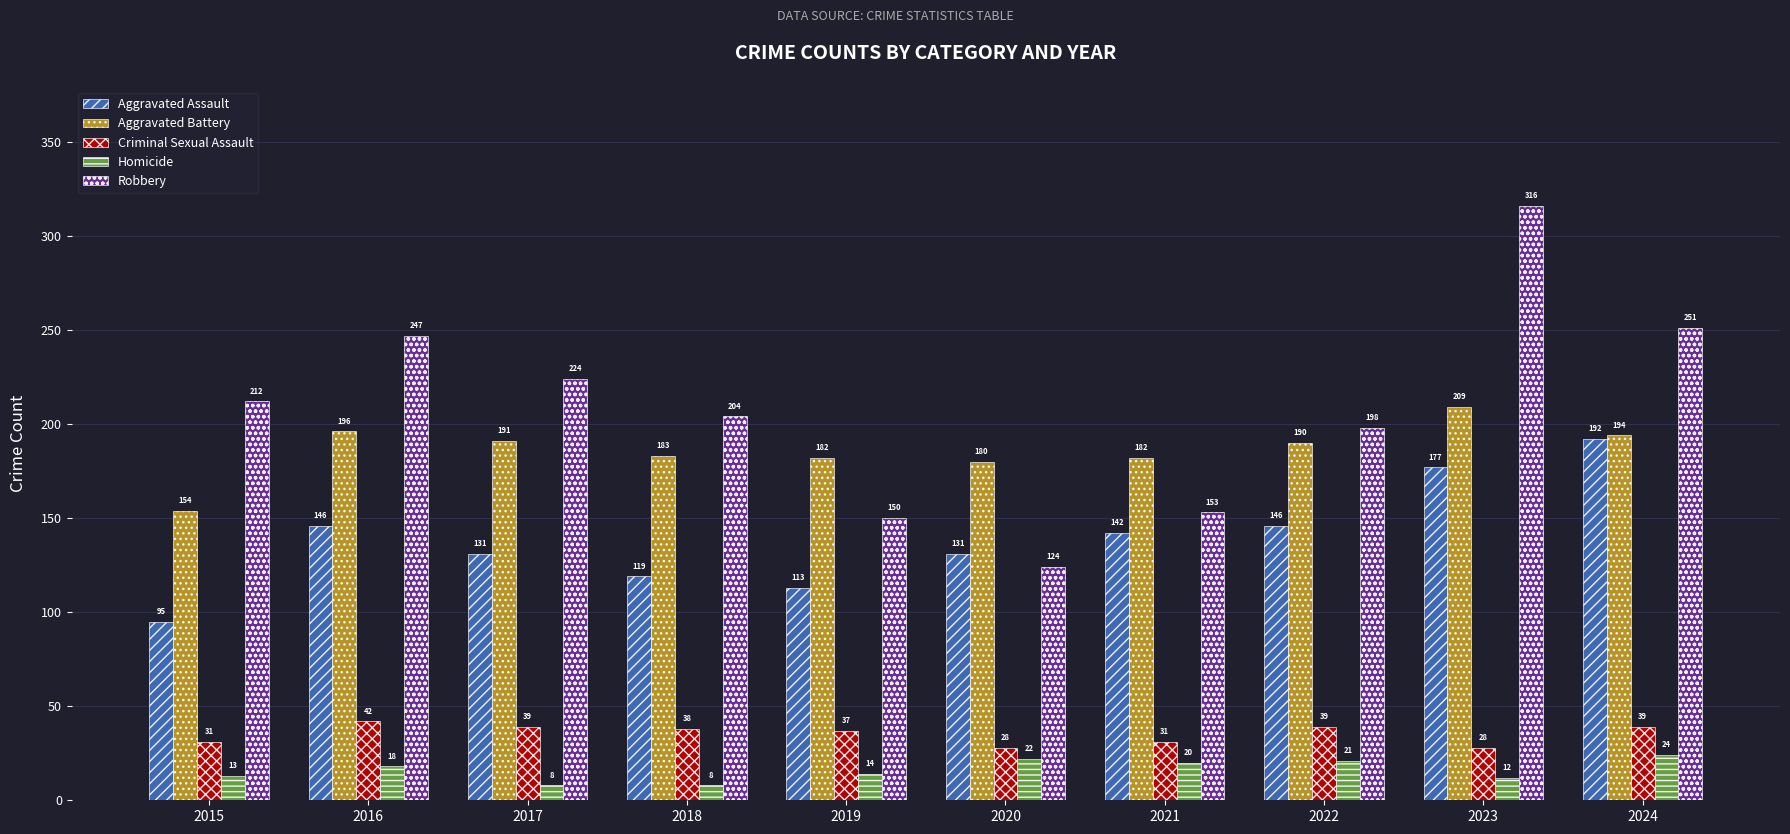

What is the approximate value of Aggravated Assault at 2018, to the nearest 10?

120